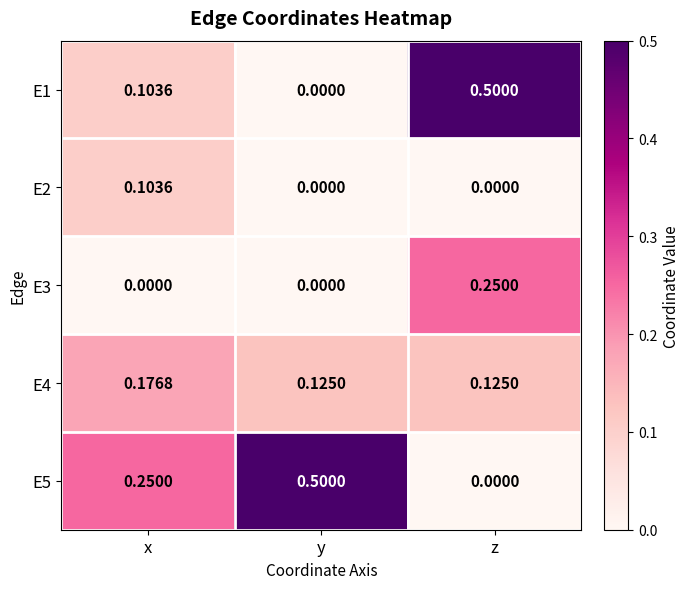

Where is E1 nearest to the value 0?

y